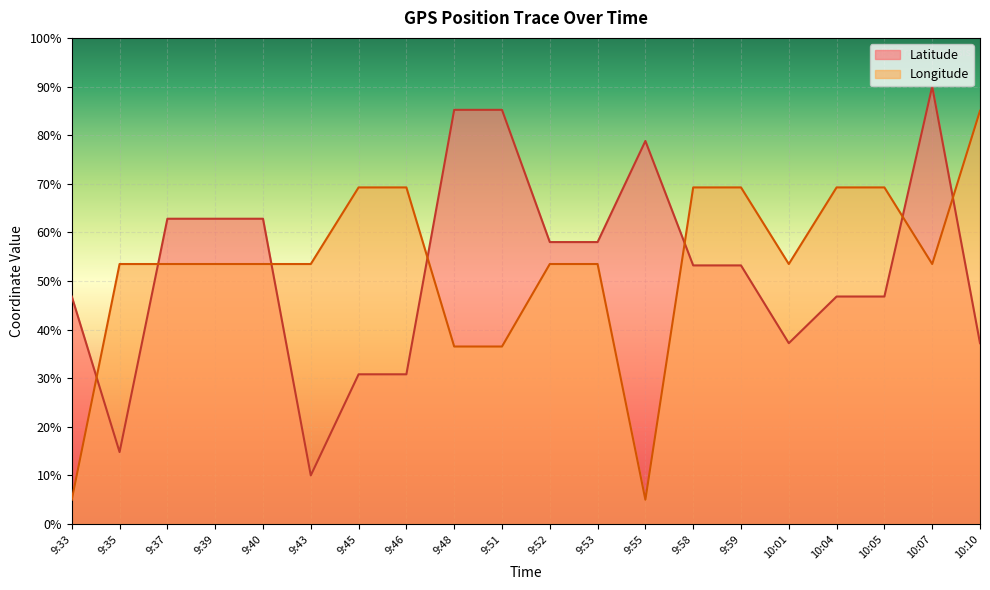

Rank the categories by Longitude value from highest to lowest.

10:10, 9:45, 9:46, 9:58, 9:59, 10:04, 10:05, 9:35, 9:37, 9:39, 9:40, 9:43, 9:52, 9:53, 10:01, 10:07, 9:48, 9:51, 9:33, 9:55